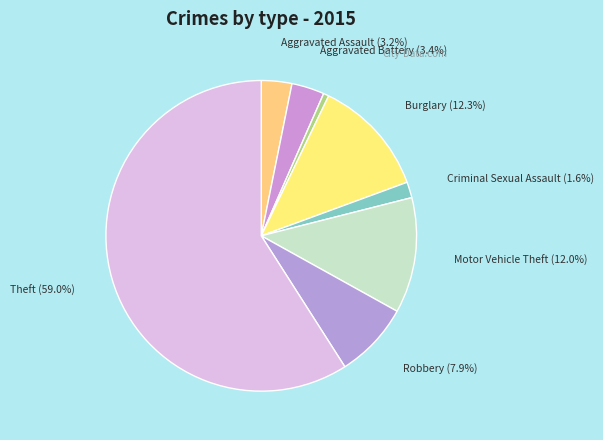

Which category has the smallest portion of the pie?

Arson